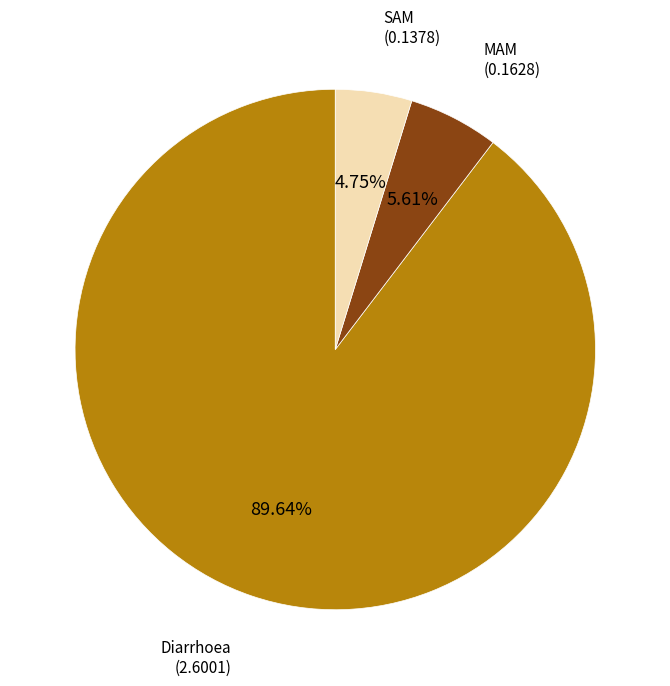

Rank the categories by value from lowest to highest.

SAM, MAM, Diarrhoea